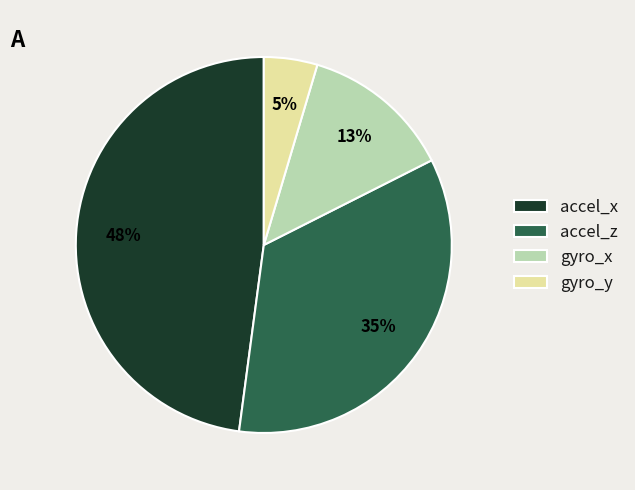

Rank the categories by value from highest to lowest.

accel_x, accel_z, gyro_x, gyro_y